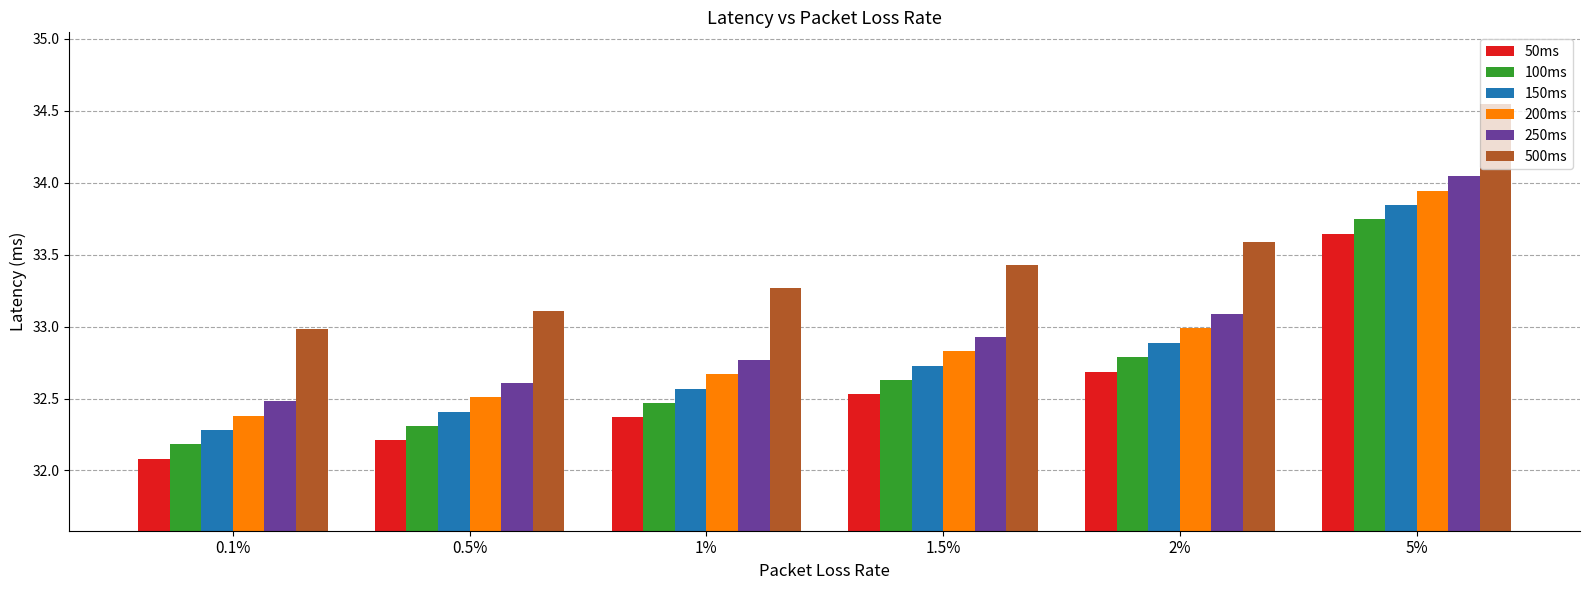

How many bars are there in total?

36